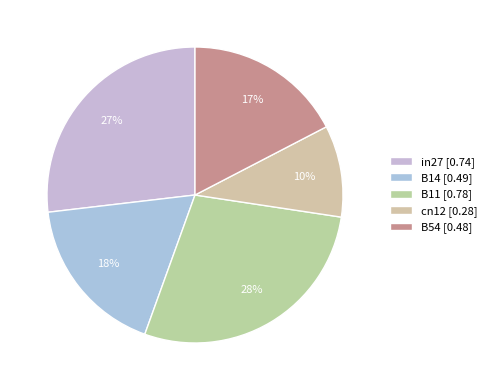

To the nearest percent, what is the difference between the largest and smallest slice percentages?

18%